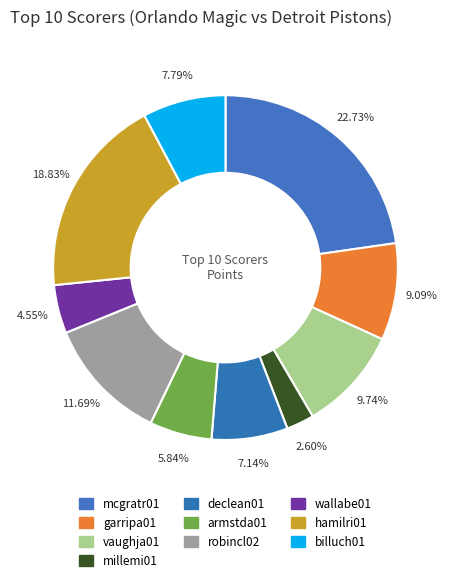

True or false: robincl02 accounts for 12% of the total.

True